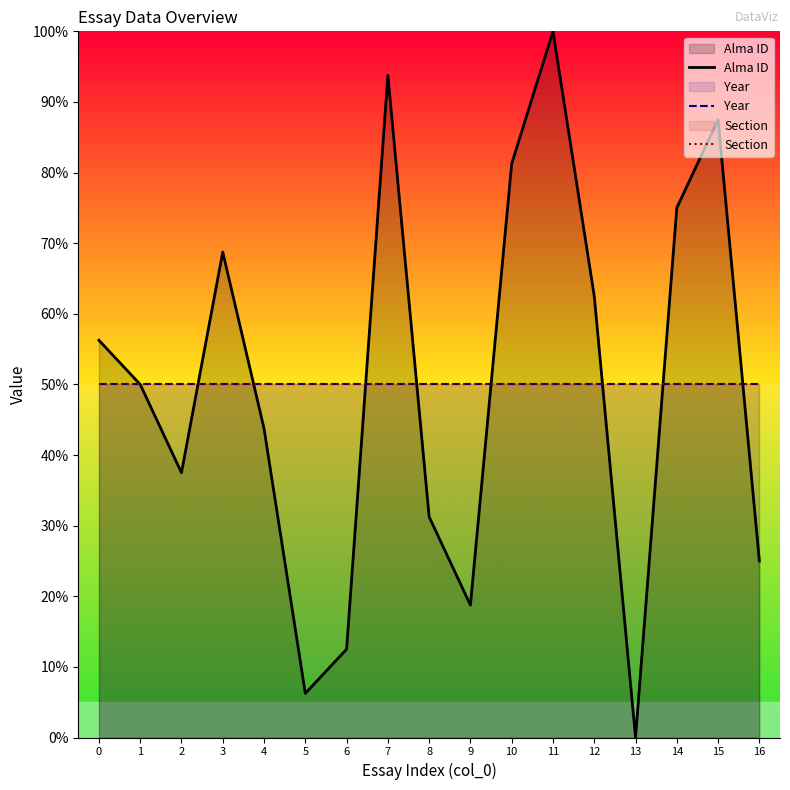

Rank the categories by Alma ID value from highest to lowest.

11, 7, 15, 10, 14, 3, 12, 0, 1, 4, 2, 8, 16, 9, 6, 5, 13